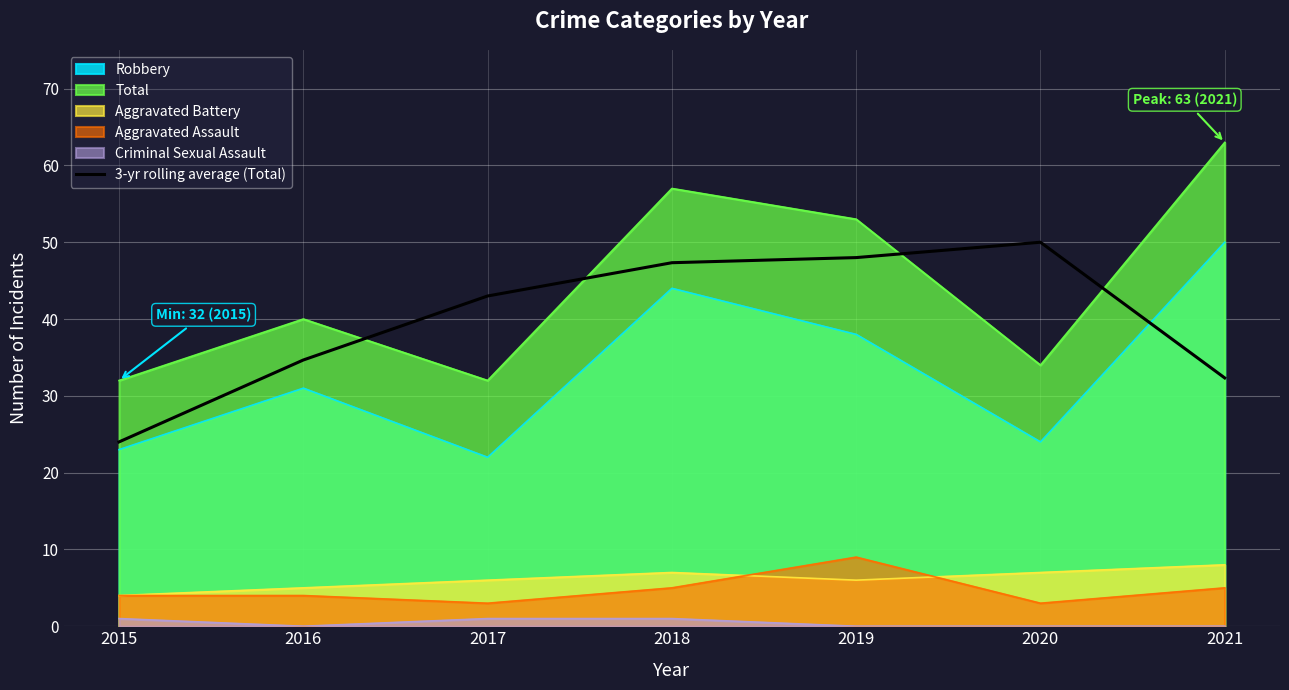

Between 2017 and 2019, which is larger?

2019